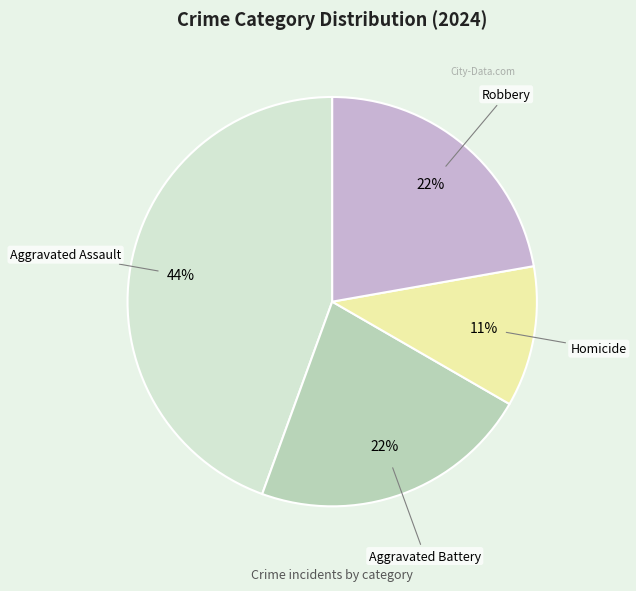

To the nearest percent, what is the average slice percentage?

25%